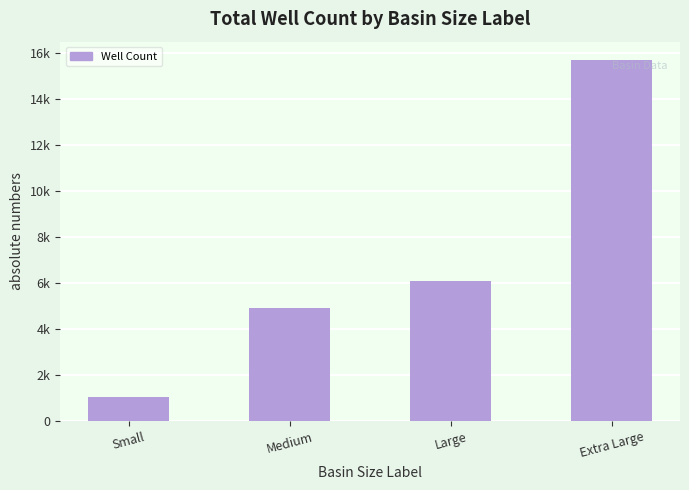

What value does the data have at Medium?

4913